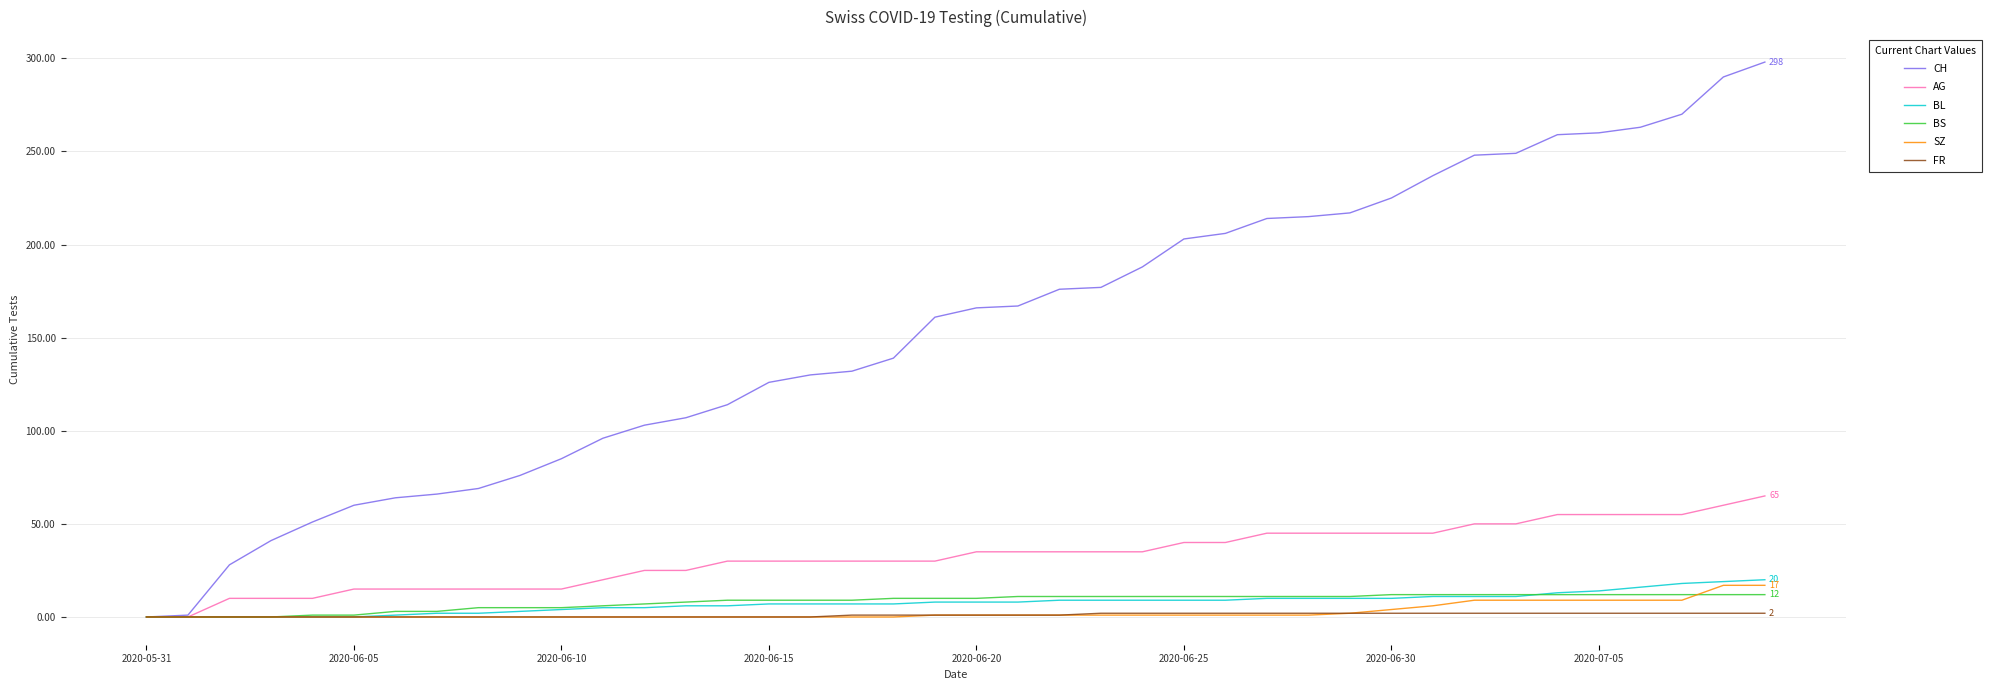

Which series has the largest total across all categories?

CH